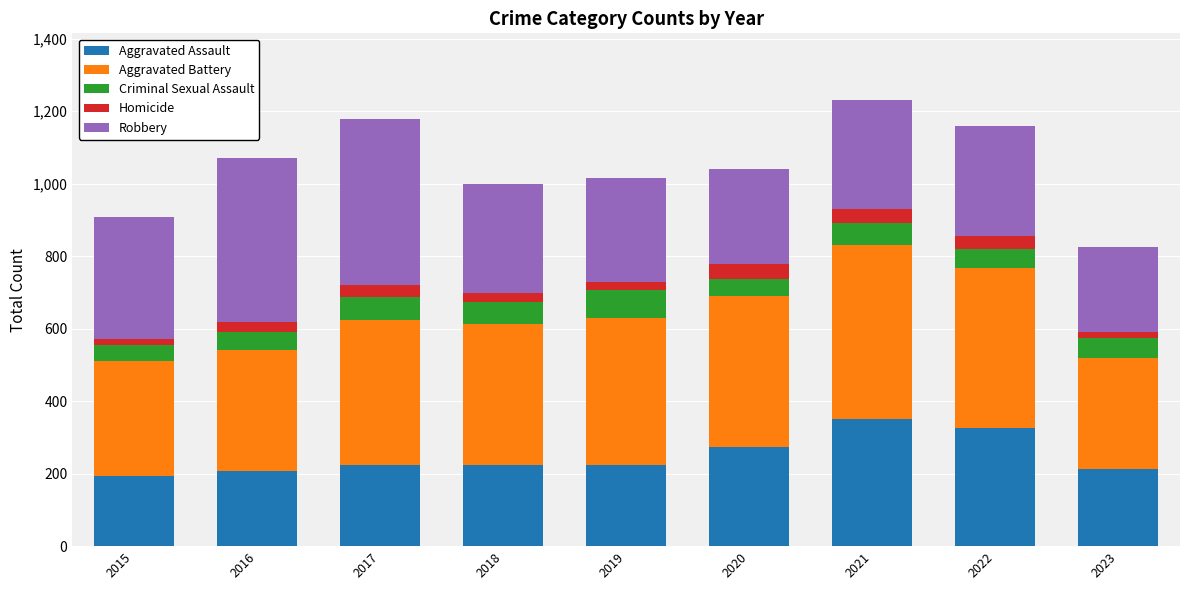

What is the difference between the second highest and minimum values in the Aggravated Assault series?

133